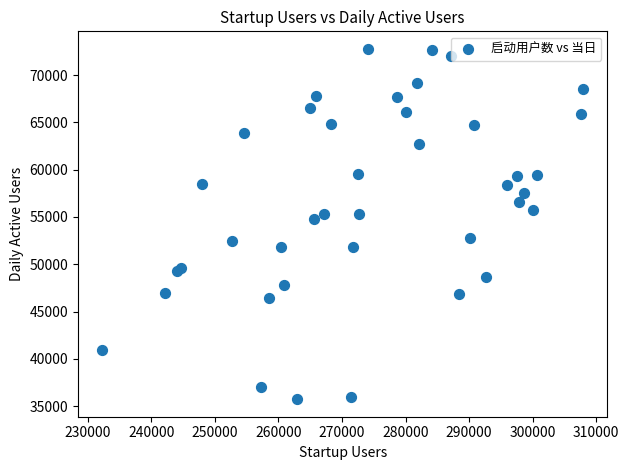

What Y value in the scatter plot is closest to 54251?

54796